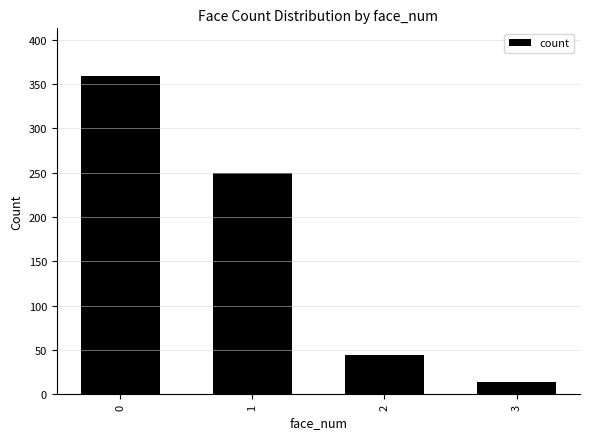

Reading right to left, transcribe all the data shown in this chart.

14	44	250	359